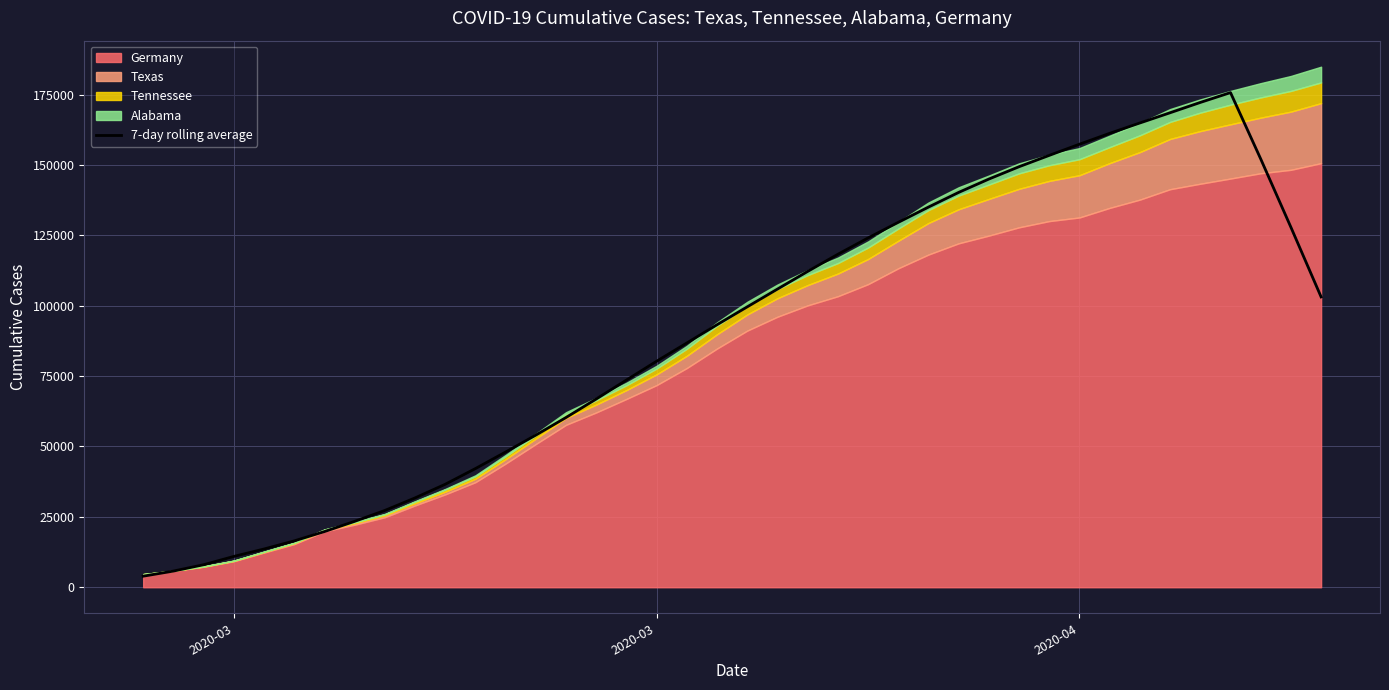

Reading right to left, extract all data points from this chart.

103134.3	127892.9	152160.1	175715.6	172216.4	168556.3	164923.3	161248.4	157384.3	153415.9	149387.3	145002.6	140263.7	135043.3	129622.4	124089.7	118276.7	112193.1	105913.9	99606.9	93256.7	86770.7	80293.9	73599.6	66871.0	60298.1	54045.1	48033.6	42151.3	36578.9	31724.4	27271.6	23401.0	19767.1	16462.6	13581.9	10938.4	8001.3	5739.4	3928.9